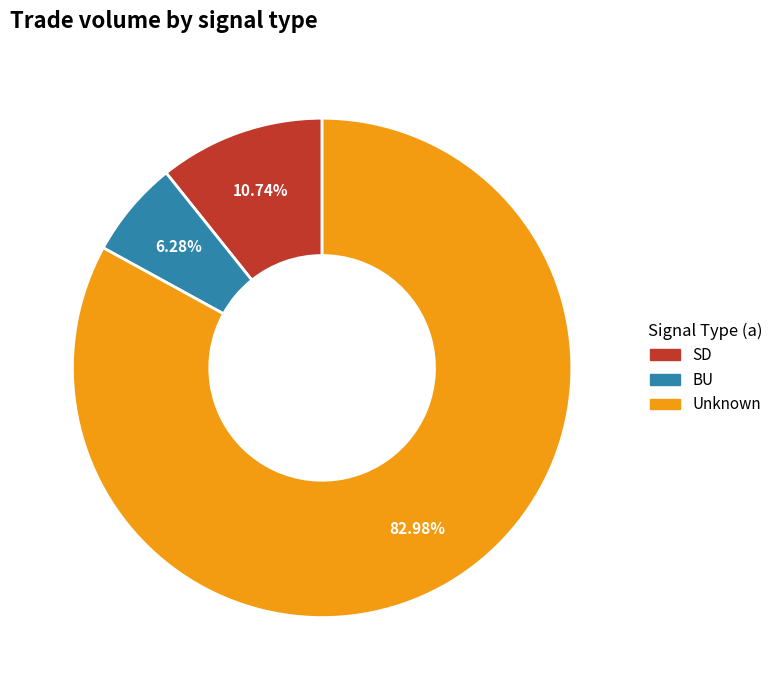

Does any single category account for the majority?

Yes